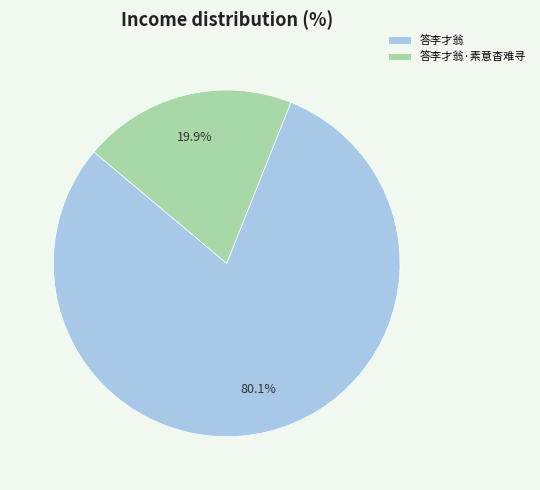

Between 答李才翁·素意杳难寻 and 答李才翁, which is larger?

答李才翁